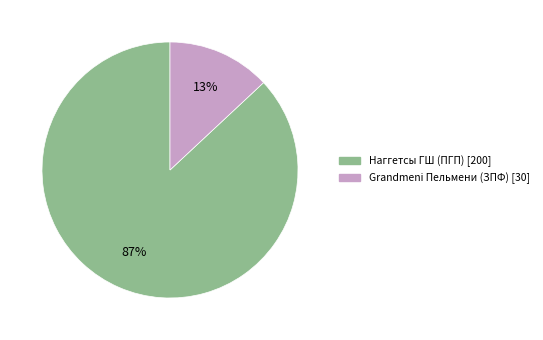

To the nearest percent, what is the difference between the largest and smallest slice percentages?

74%